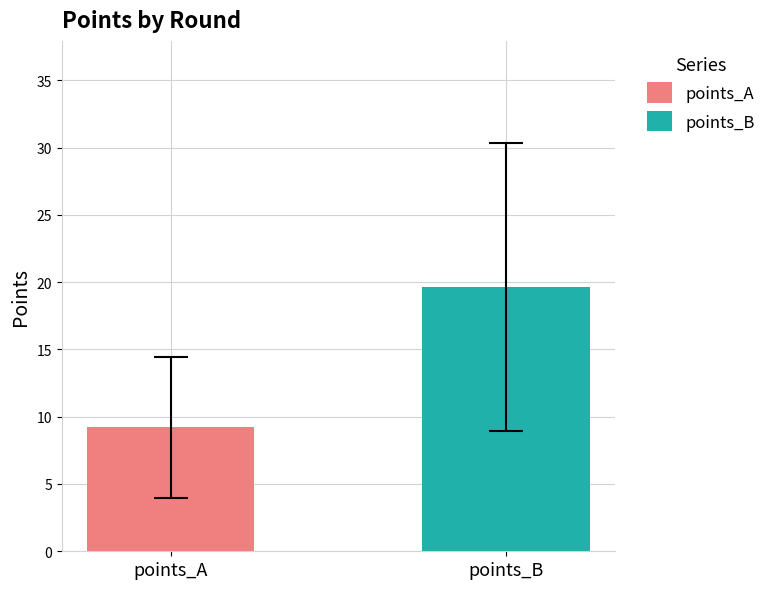

Does the chart contain any negative values?

No